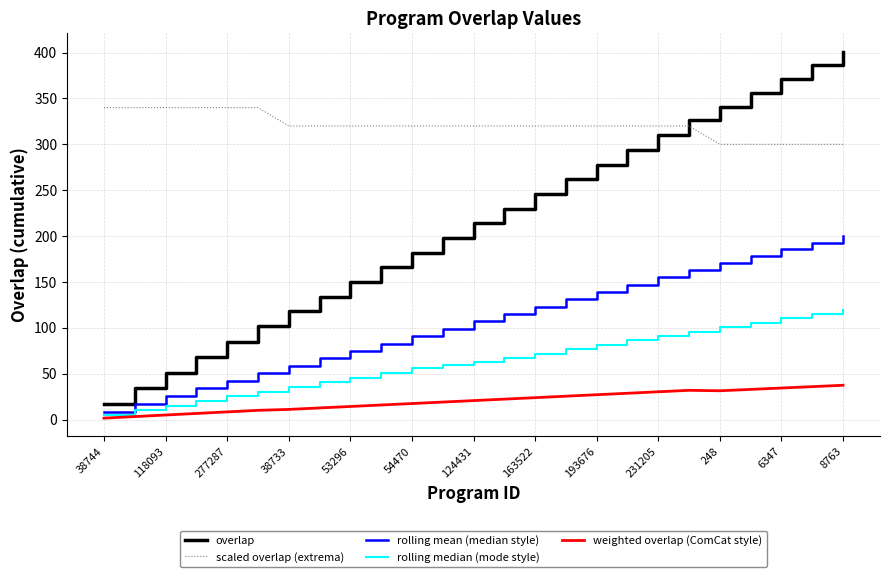

Which series has the largest range (max minus min)?

overlap